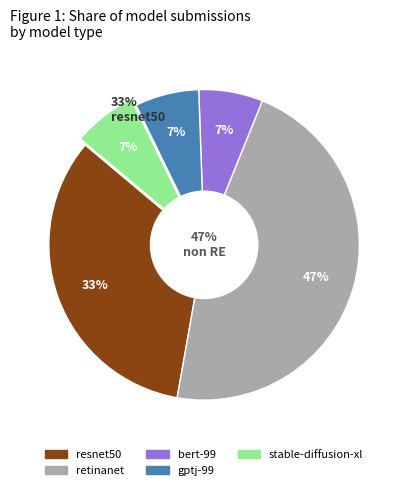

True or false: resnet50 accounts for 33% of the total.

True